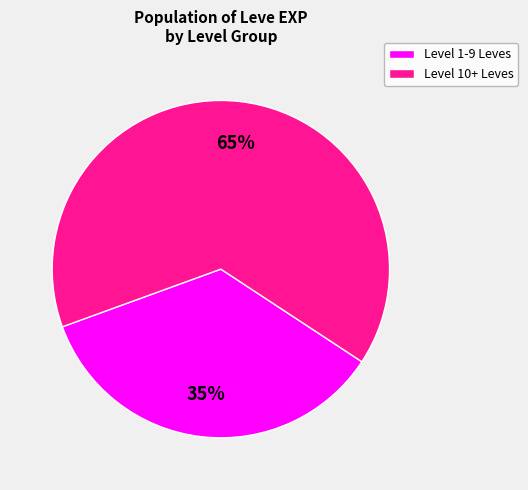

To the nearest percent, what is the average slice percentage?

50%